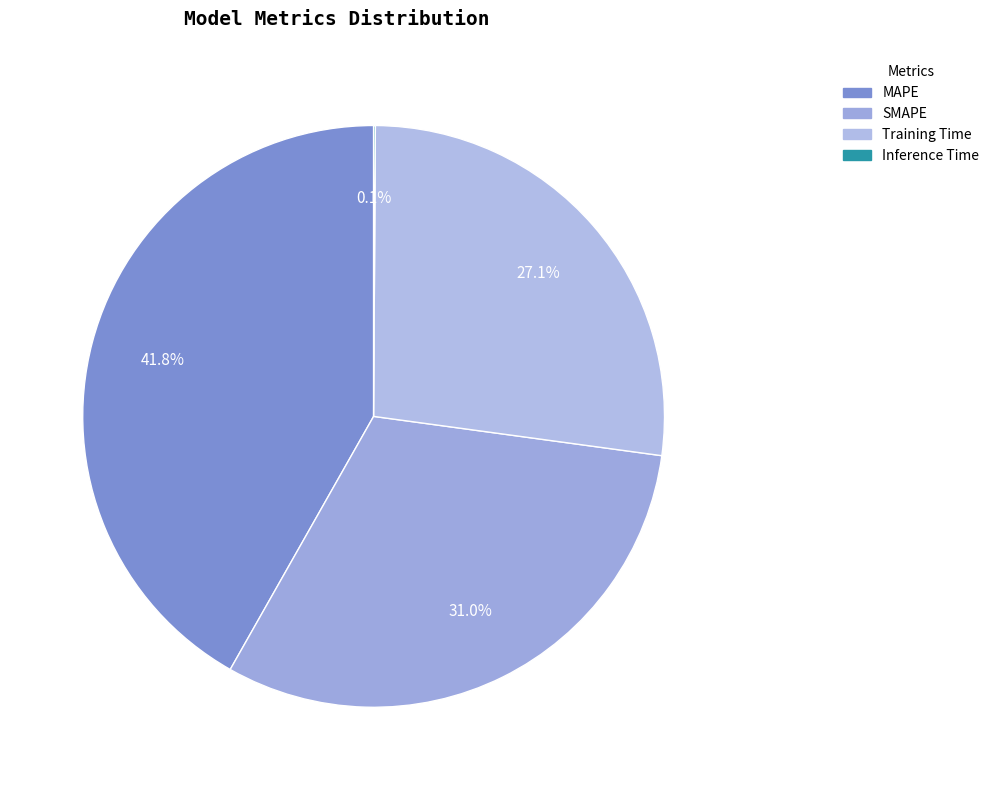

To the nearest percent, what is the combined percentage of SMAPE and Training Time?

58%